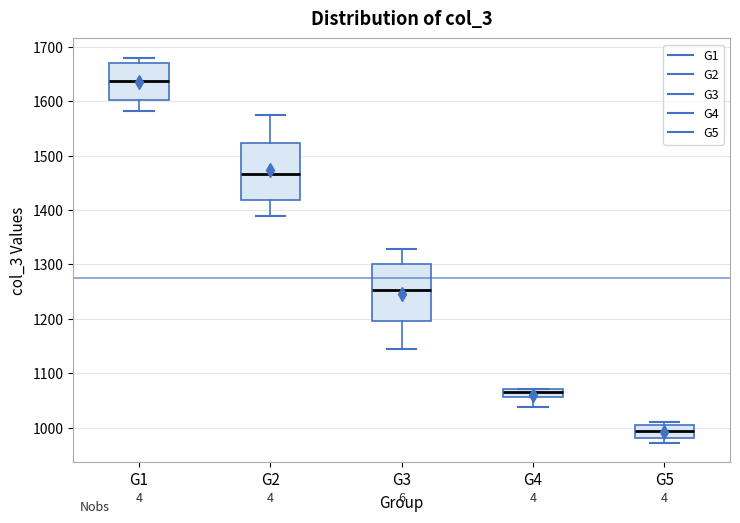

Where does the lower whisker of the box for G1 end on the y-axis? The values are not printed on the chart, so give them approximately, as read against the axis.

1580